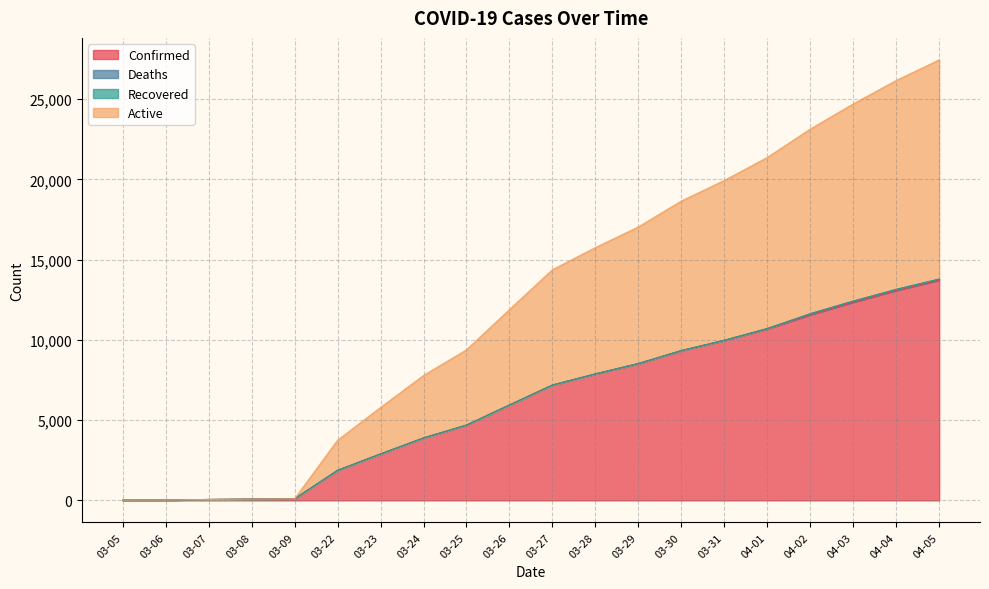

Which series has the largest total across all categories?

Active